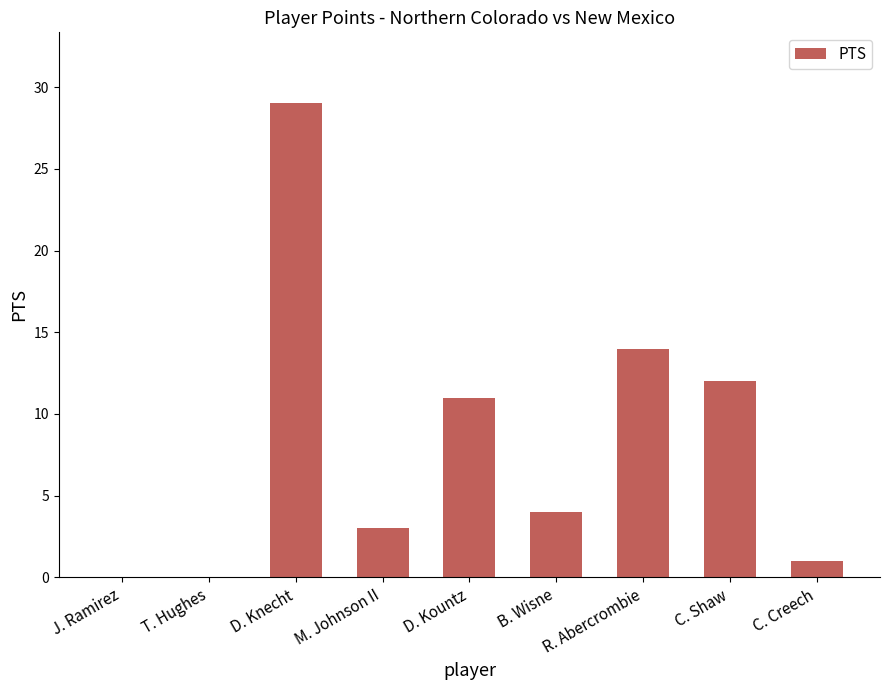

What is the maximum value shown in the chart?

29